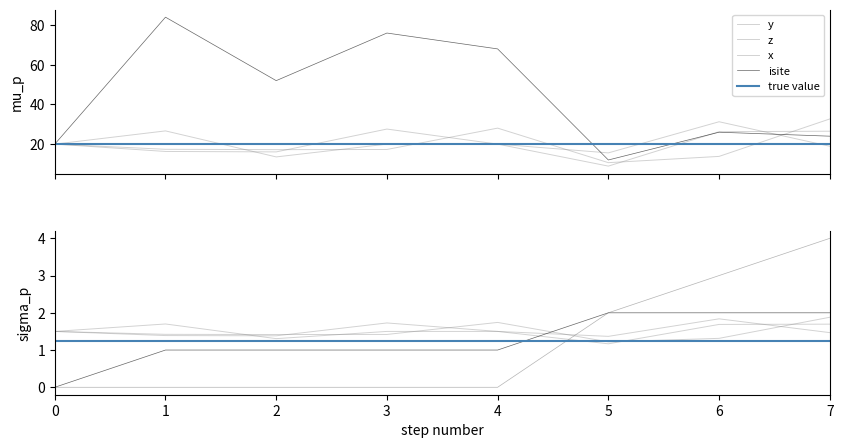

Is this an area chart (filled region under the line)?

No